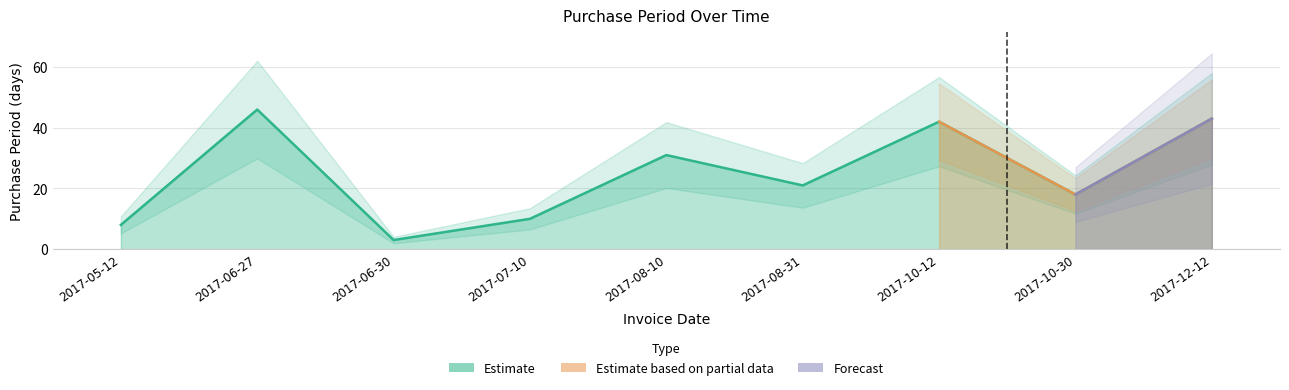

What position from the left is 2017-05-12?

1